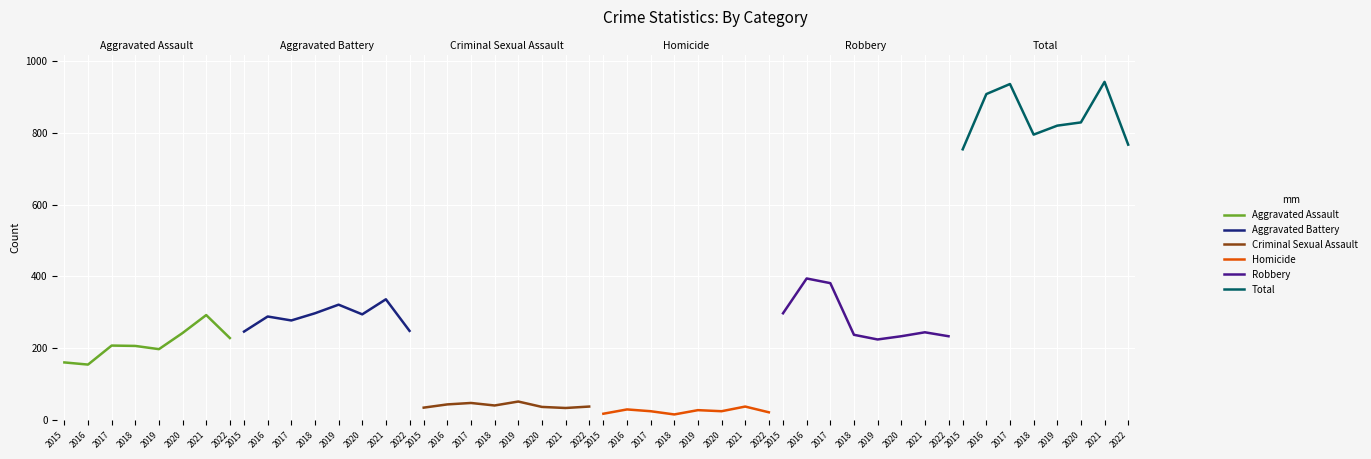

What is the value of the Homicide point at the 3rd from the left?

24